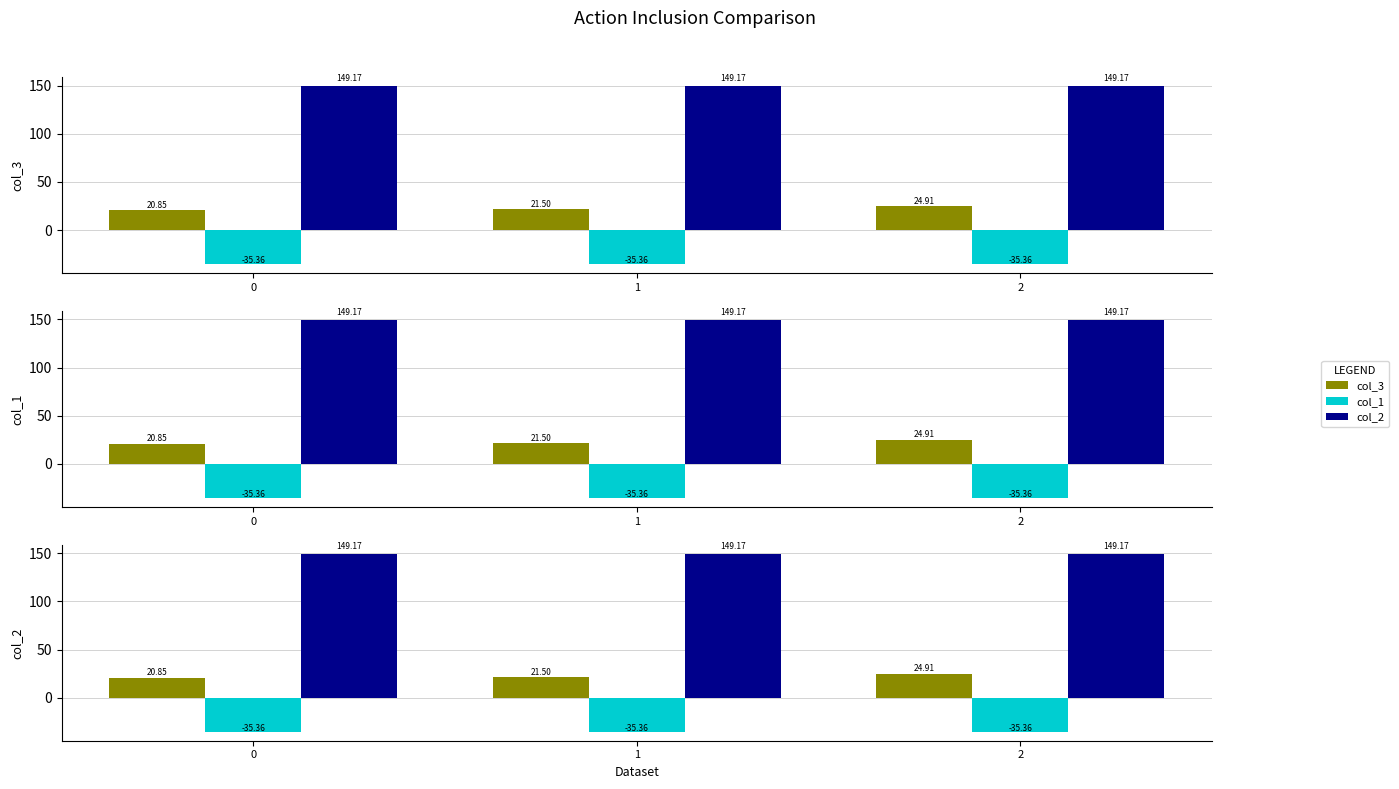

Which series has the largest range (max minus min)?

col_3